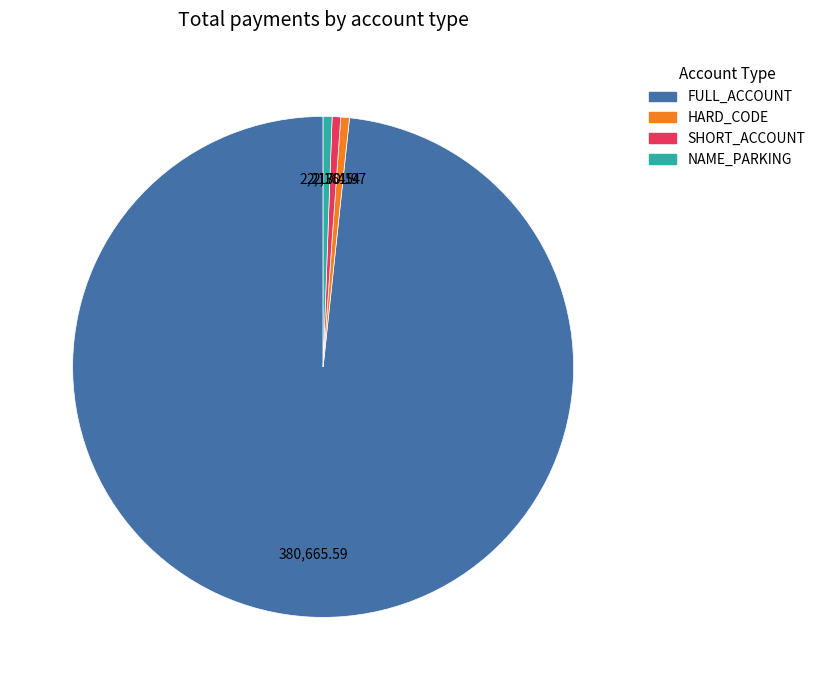

Does FULL_ACCOUNT represent more than half of the total?

Yes